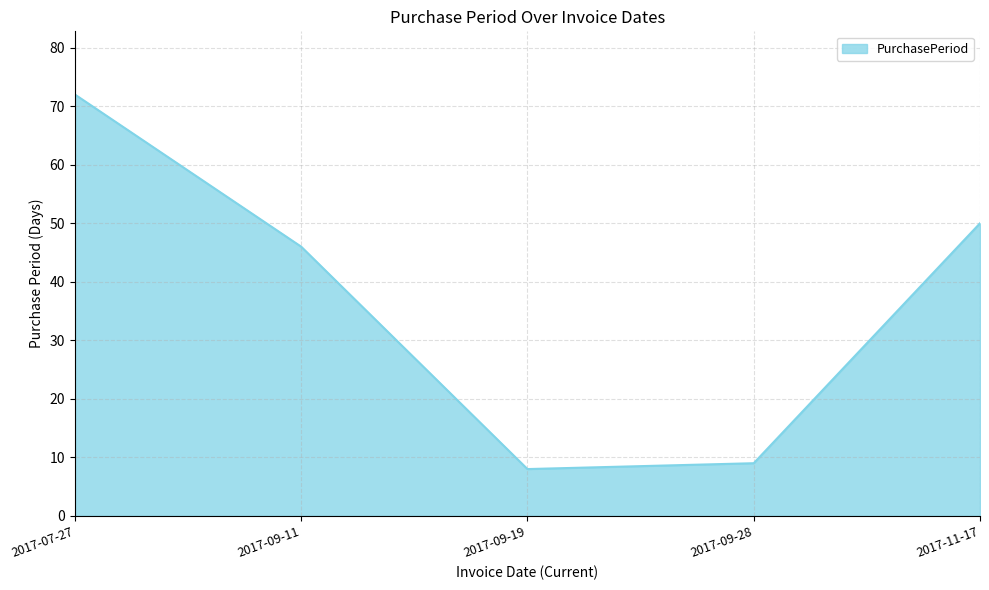

What position from the left is 2017-09-28?

4